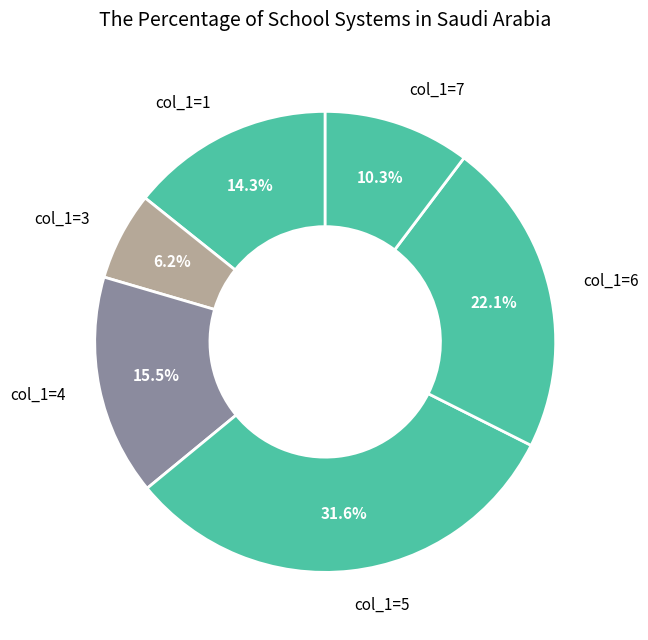

What is the ratio of the value at col_1=5 to the value at col_1=3?

5.1